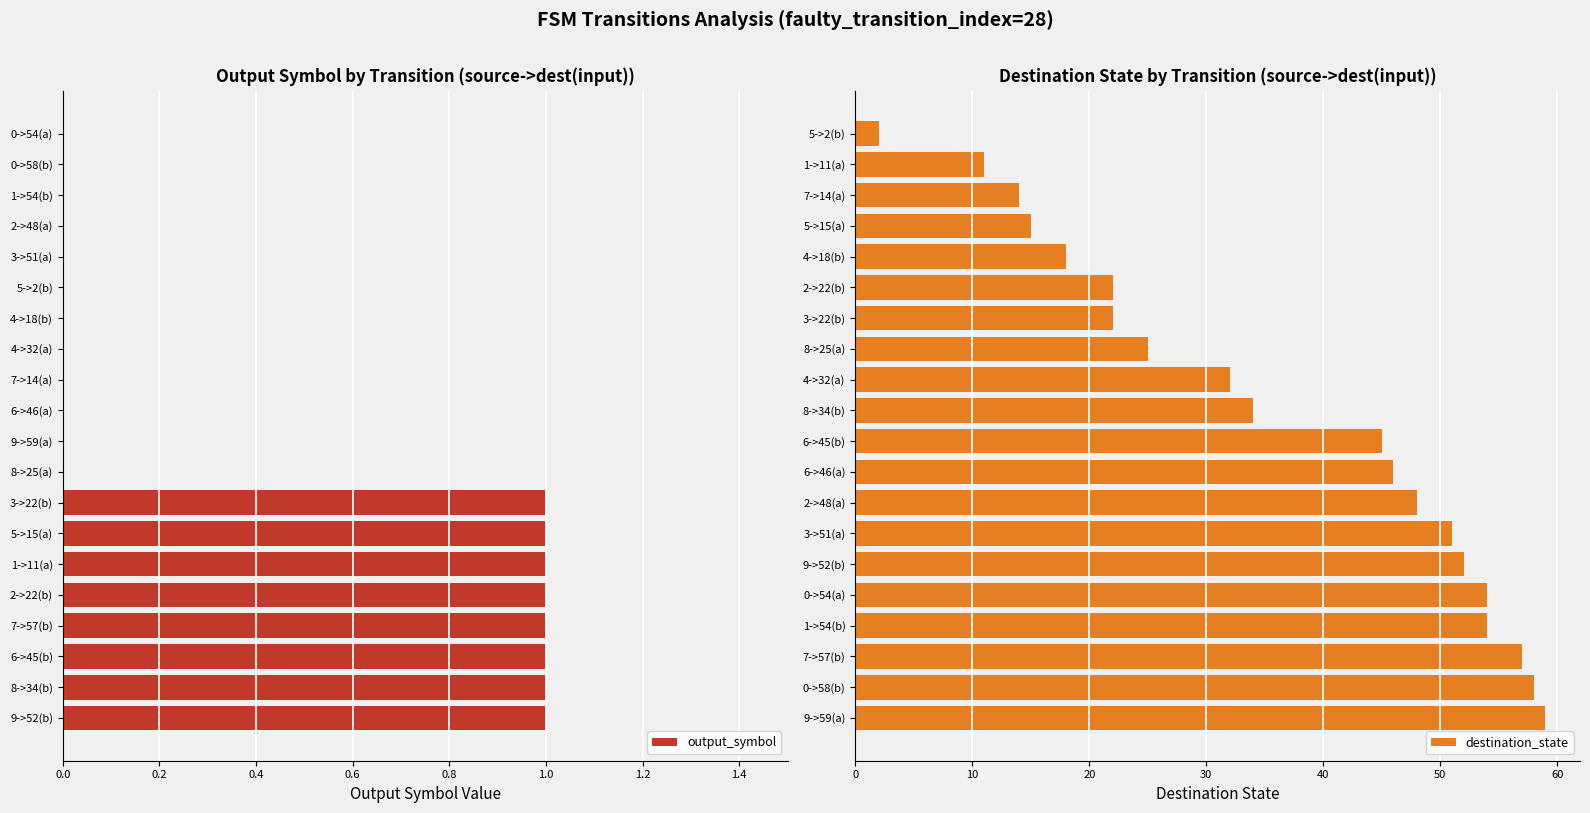

The value of output_symbol at 1->54(b) is 0. True or false?

True